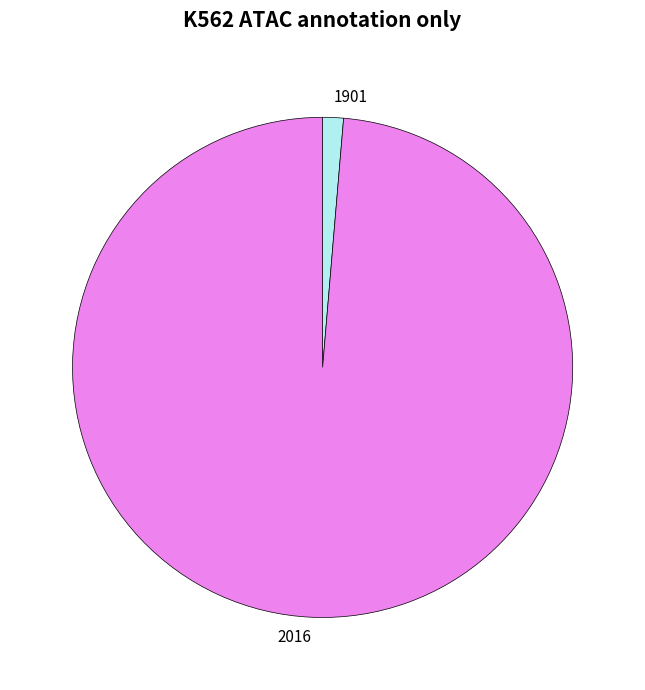

How many segments does this pie chart have?

2